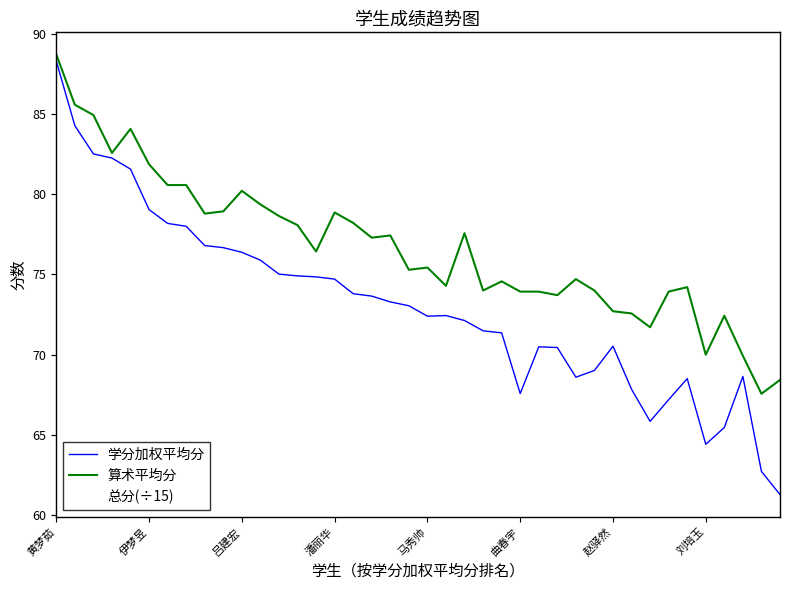

How many values in the 算术平均分 series are below 76?

20